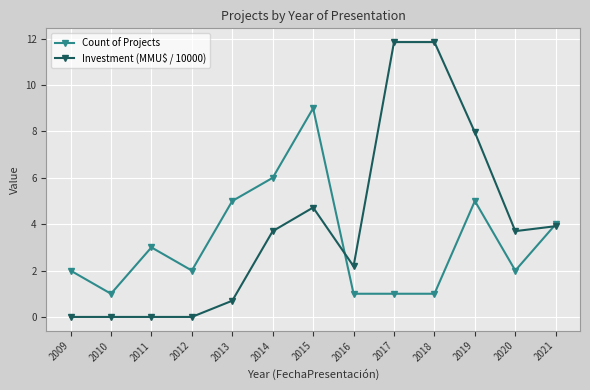

Count the Count of Projects values in the range 1 to 5.

11